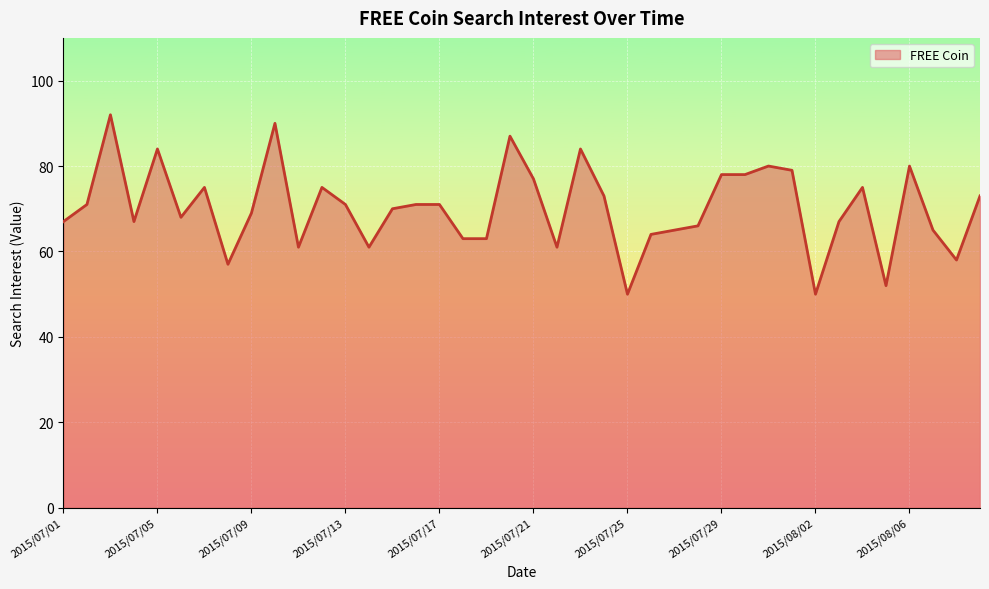

What is the smallest value displayed?

50